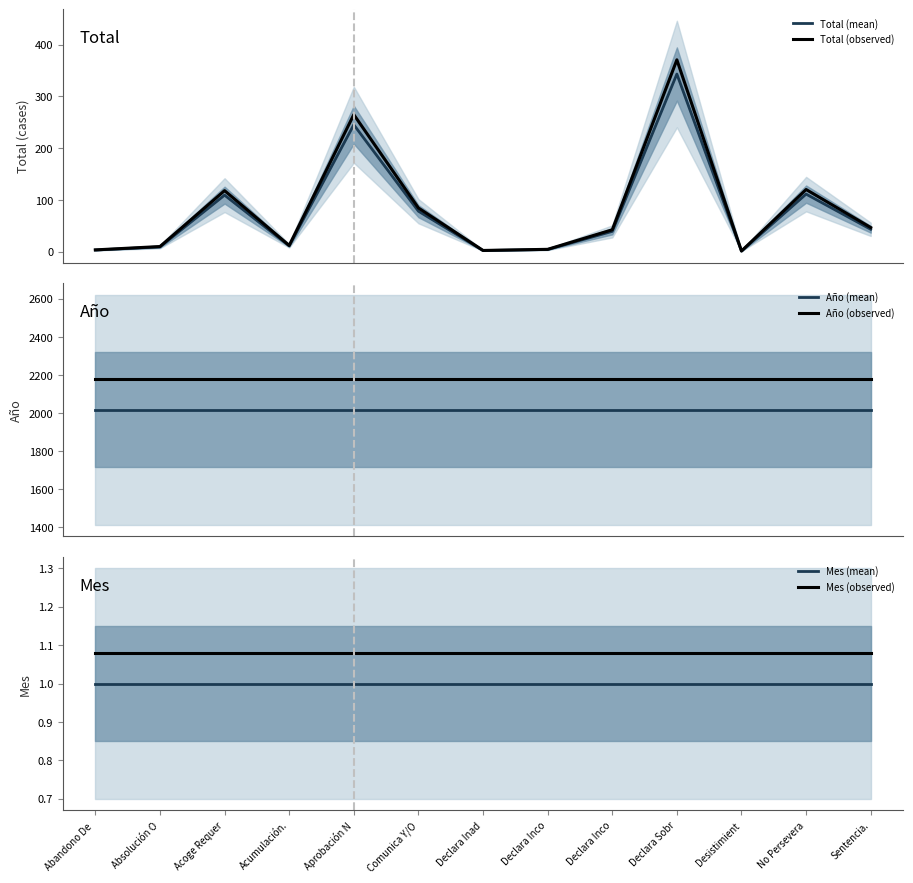

Reading left to right, transcribe all the data shown in this chart.

Total (mean): 3.0	9.0	109.0	11.0	245.0	78.0	2.0	4.0	39.0	343.0	1.0	111.0	43.0
Total (observed): 3.2	9.7	117.7	11.9	264.6	84.2	2.2	4.3	42.1	370.4	1.1	119.9	46.4
Año (mean): 2017.0	2017.0	2017.0	2017.0	2017.0	2017.0	2017.0	2017.0	2017.0	2017.0	2017.0	2017.0	2017.0
Año (observed): 2178.4	2178.4	2178.4	2178.4	2178.4	2178.4	2178.4	2178.4	2178.4	2178.4	2178.4	2178.4	2178.4
Mes (mean): 1.0	1.0	1.0	1.0	1.0	1.0	1.0	1.0	1.0	1.0	1.0	1.0	1.0
Mes (observed): 1.1	1.1	1.1	1.1	1.1	1.1	1.1	1.1	1.1	1.1	1.1	1.1	1.1